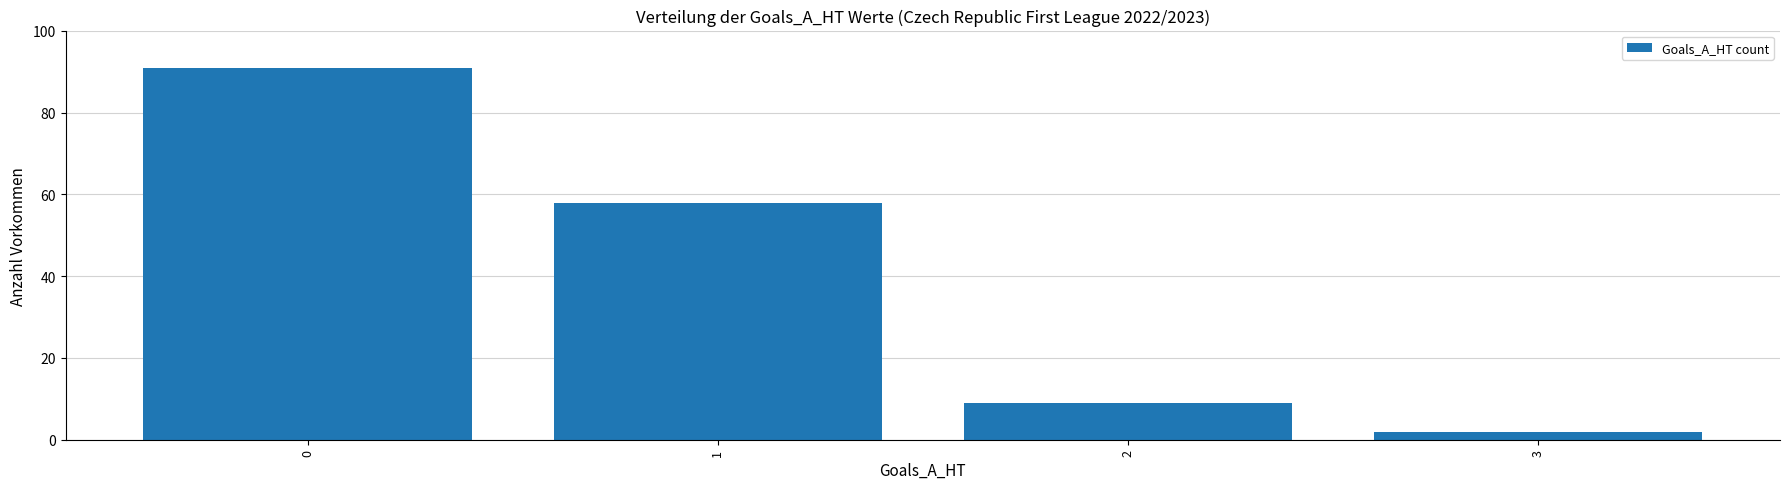

At which label is the value closest to 46?

1